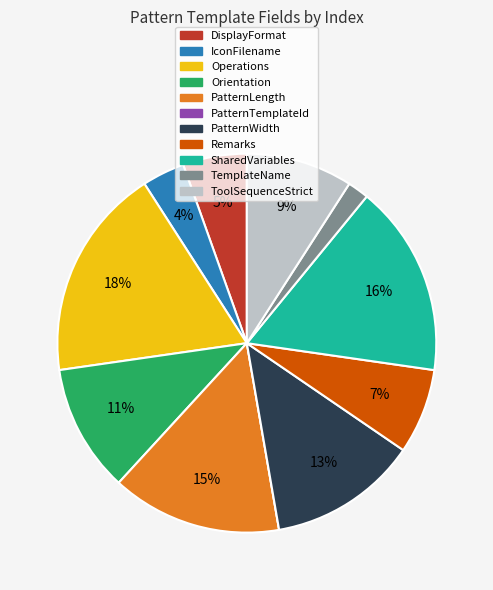

To the nearest percent, what is the average slice percentage?

9%